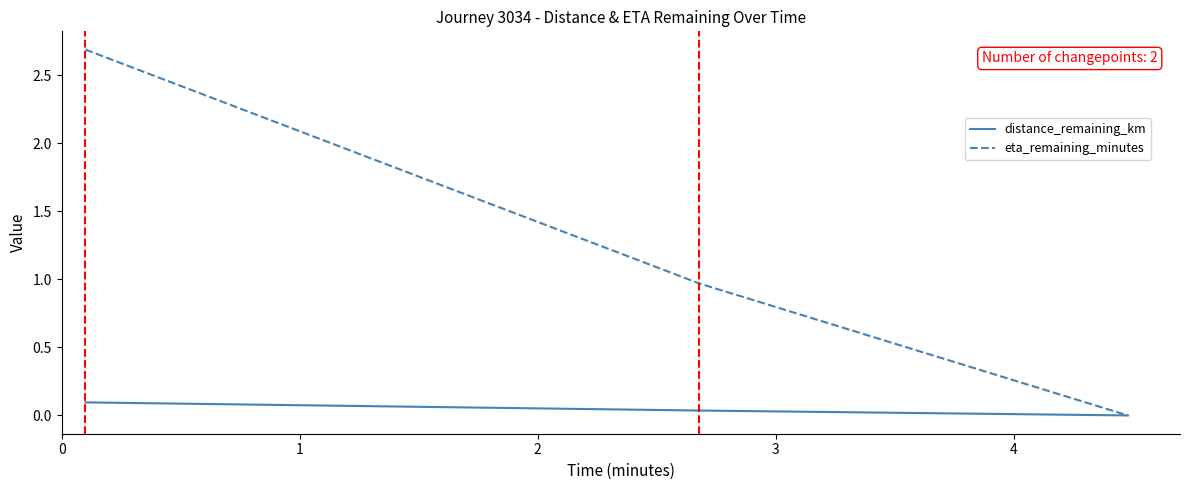

Rank the series by their average value, from highest to lowest.

eta_remaining_minutes, distance_remaining_km